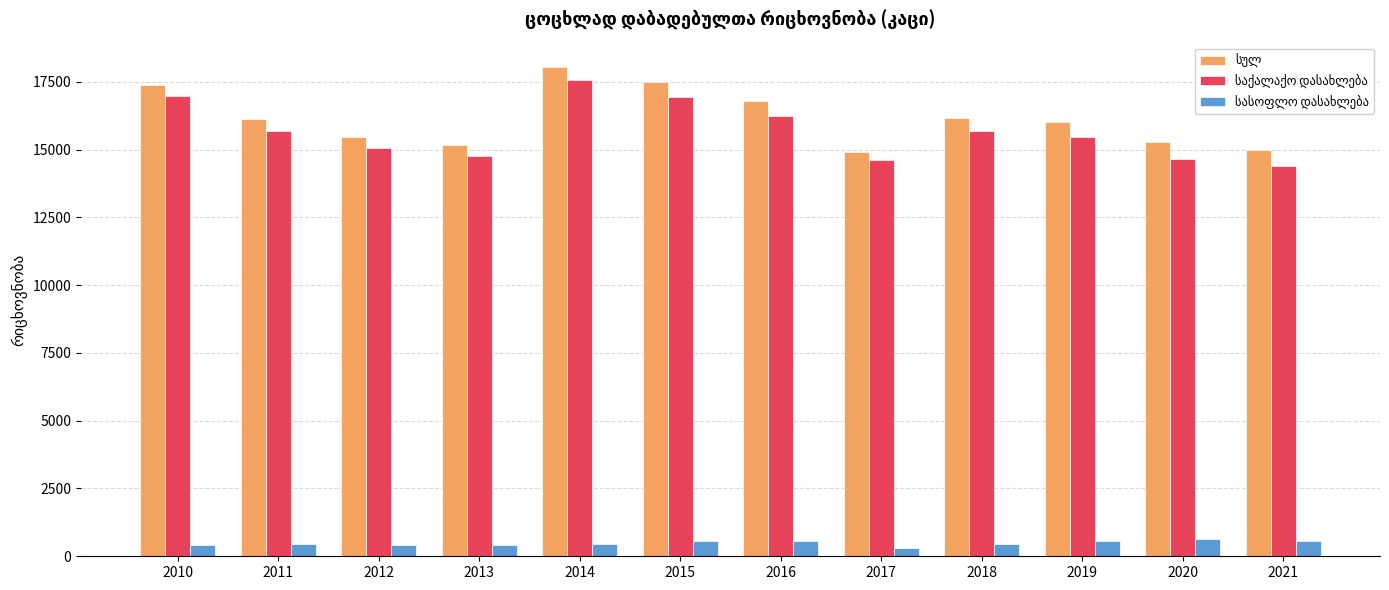

What is the greatest value displayed?

18048